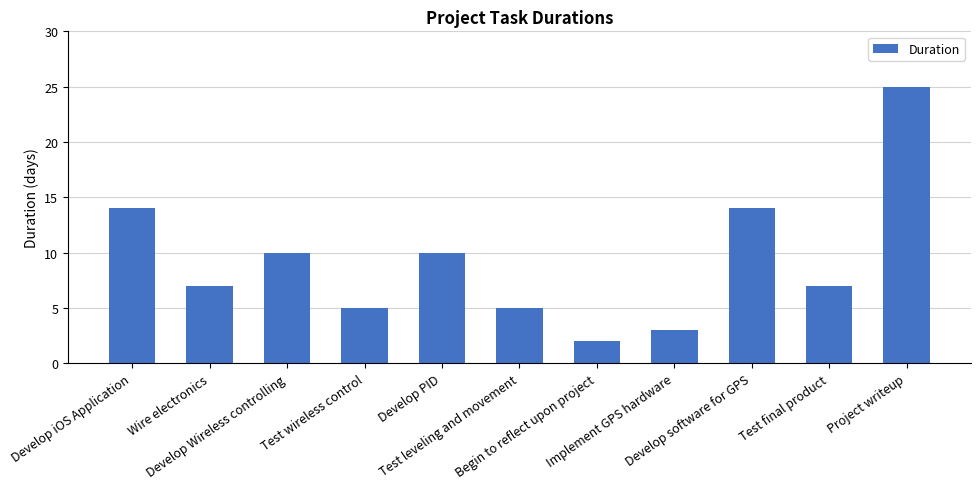

What is the approximate value at Project writeup?

25